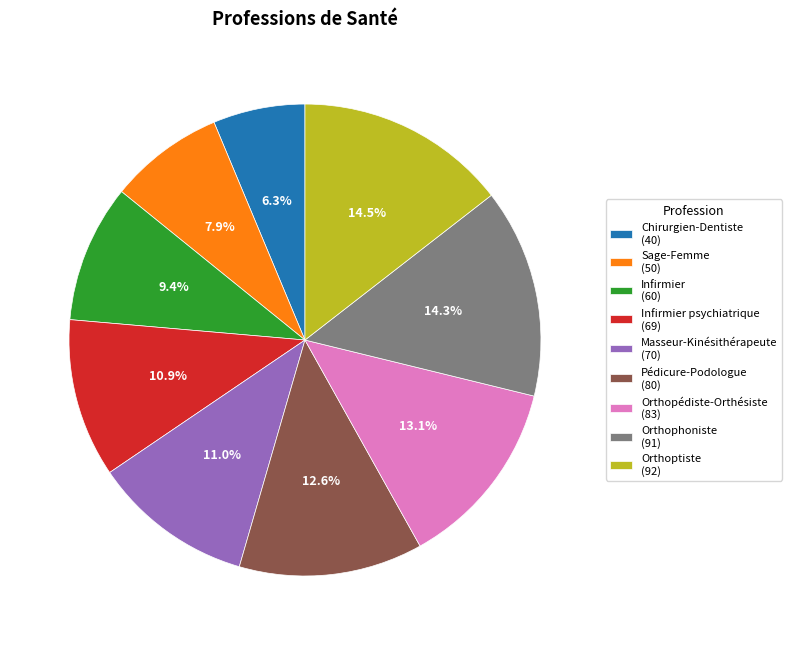

What is the smallest slice in the pie chart?

Chirurgien-Dentiste (40)